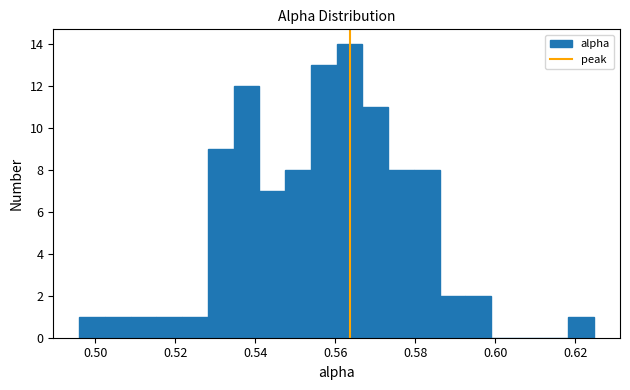

Read against the x-axis, roughly where is the centre of the tallest bar?

0.564